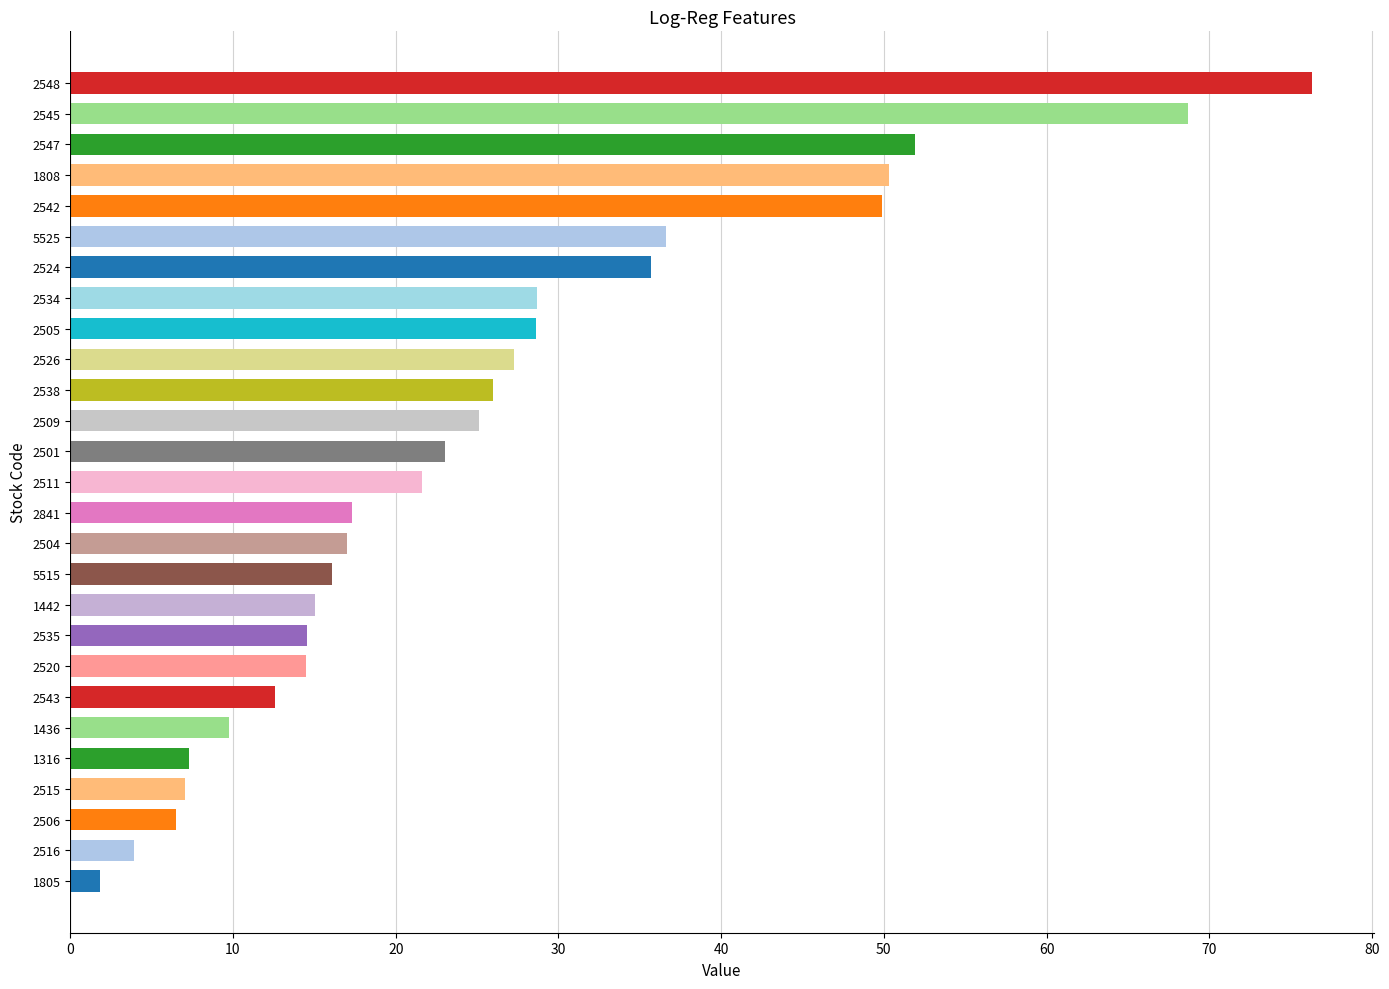

Is it true that the value at 2515 is 7.0?

True